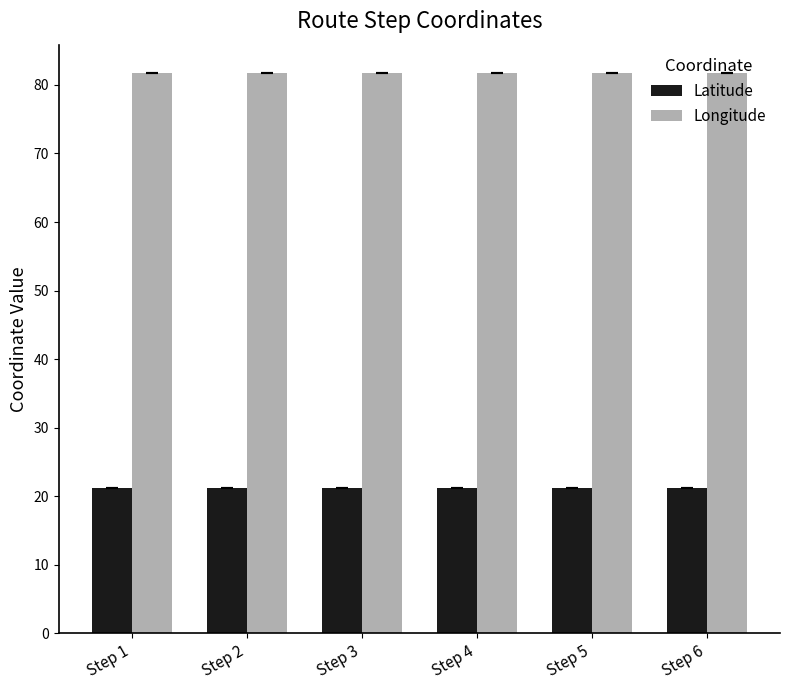

At how many categories does at least one series exceed 49?

6